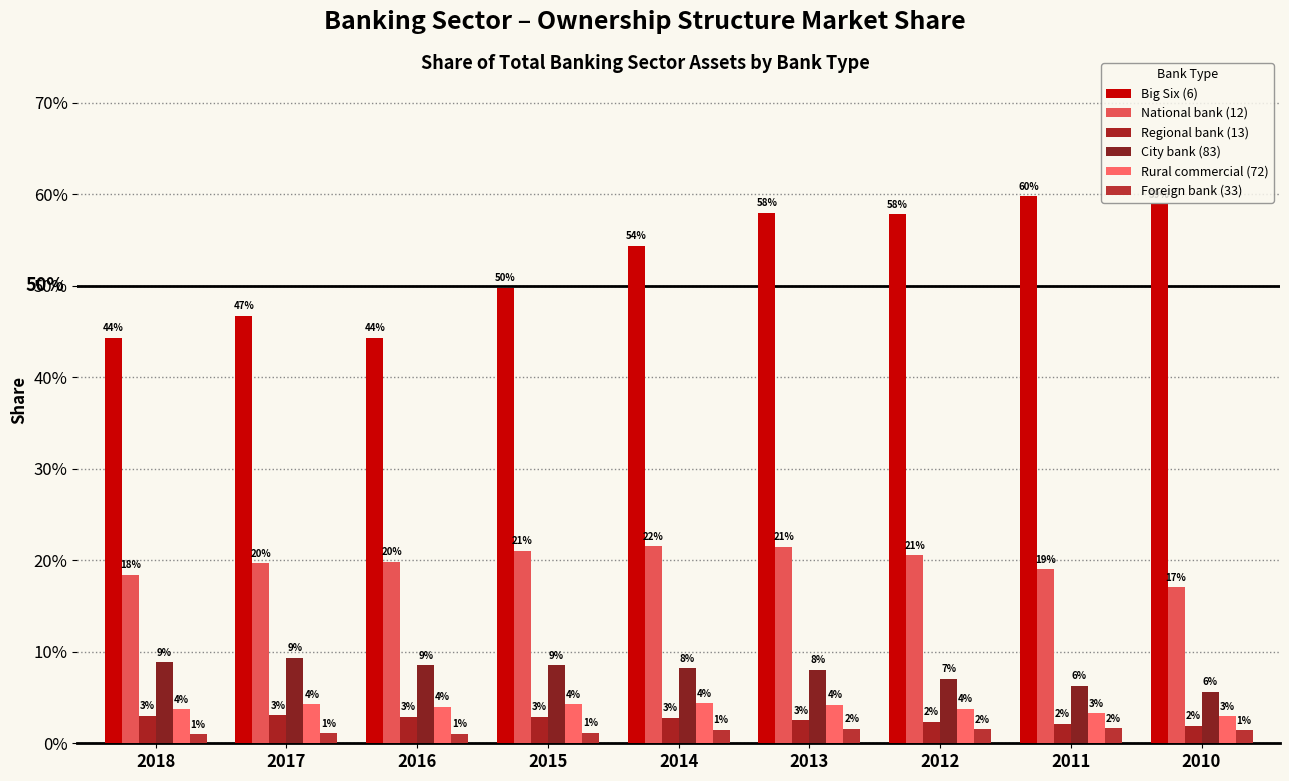

At 2016, list the series in order from smallest to largest.

Foreign bank (33), Regional bank (13), Rural commercial (72), City bank (83), National bank (12), Big Six (6)